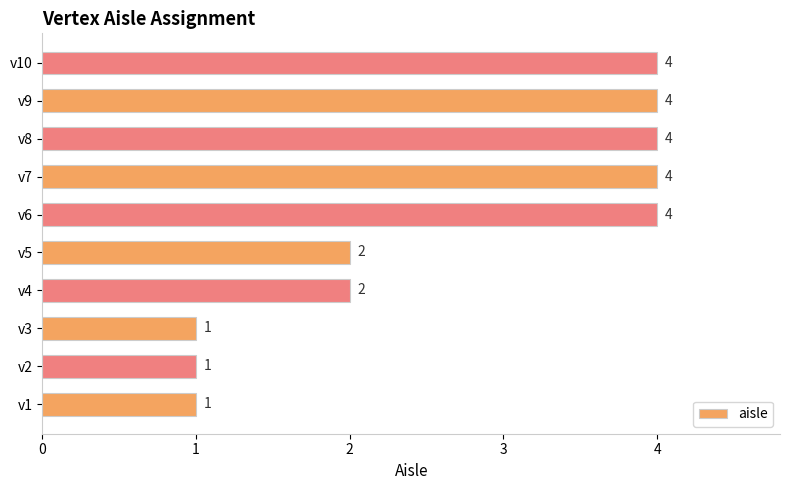

Read the value at v7.

4